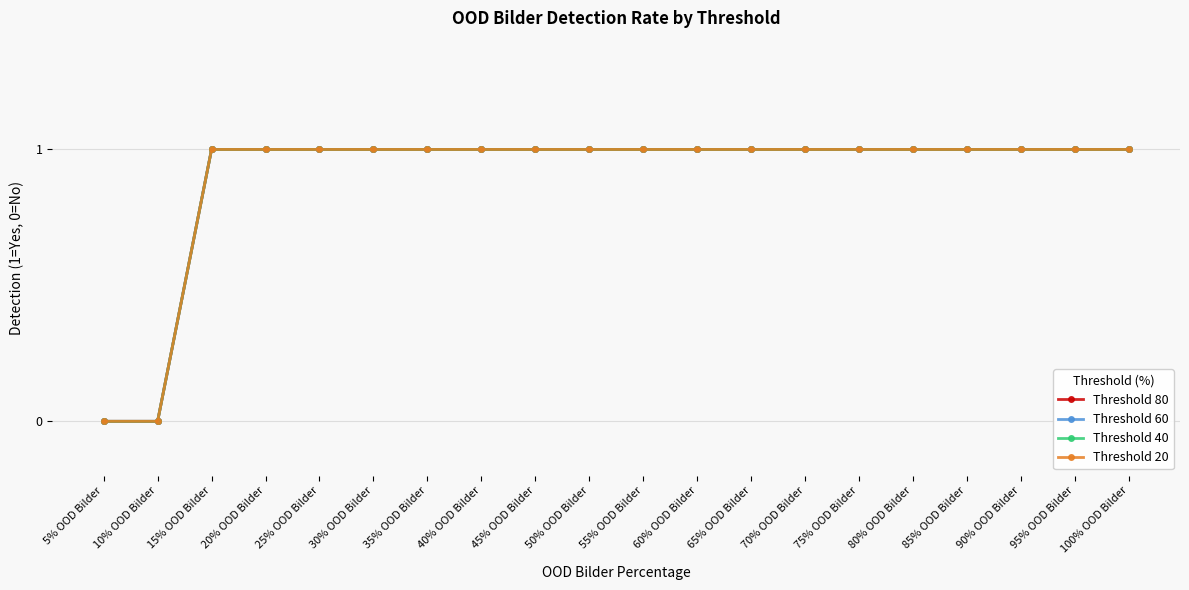

Does the chart have visible grid lines?

Yes